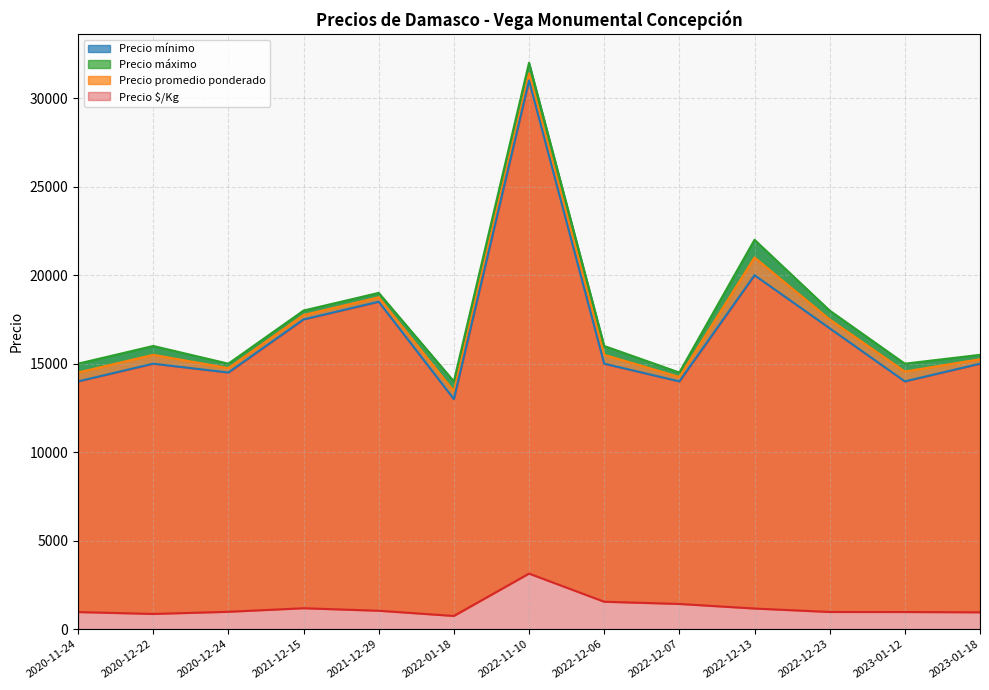

What is the sum of the Precio $/Kg values at 2022-12-07 and 2021-12-29?

2383